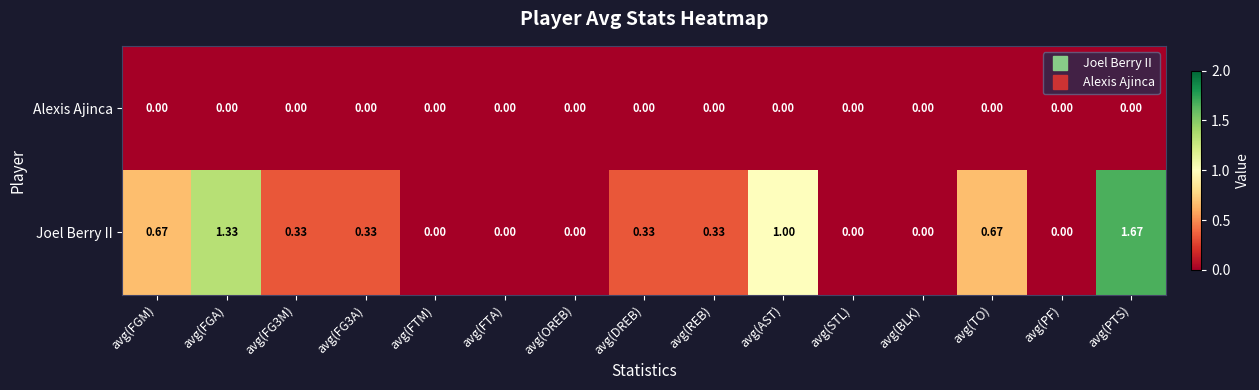

List the series in order of their peak value, highest first.

Joel Berry II, Alexis Ajinca